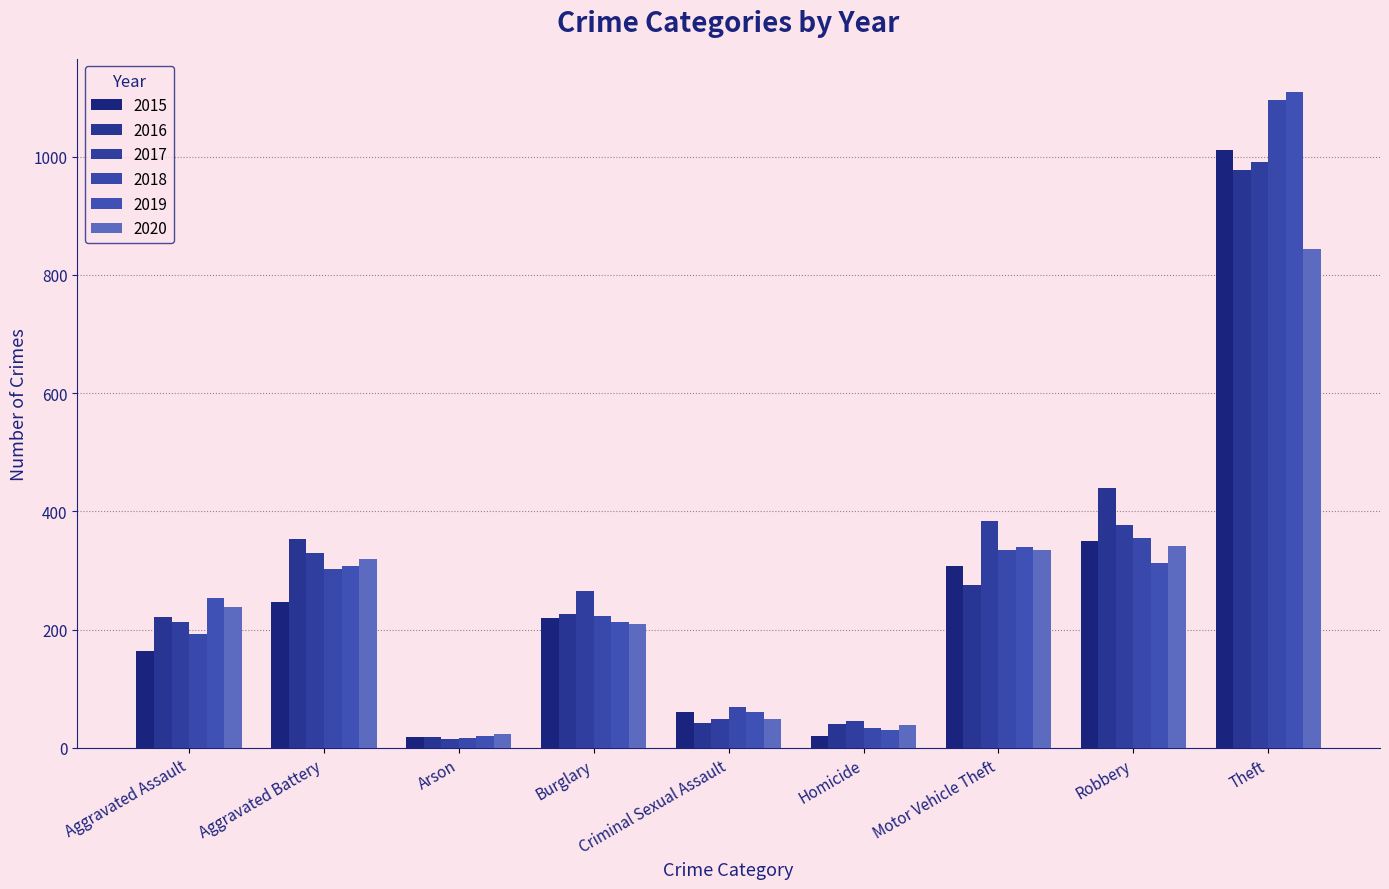

What are all the series names shown in the legend?

2015, 2016, 2017, 2018, 2019, 2020